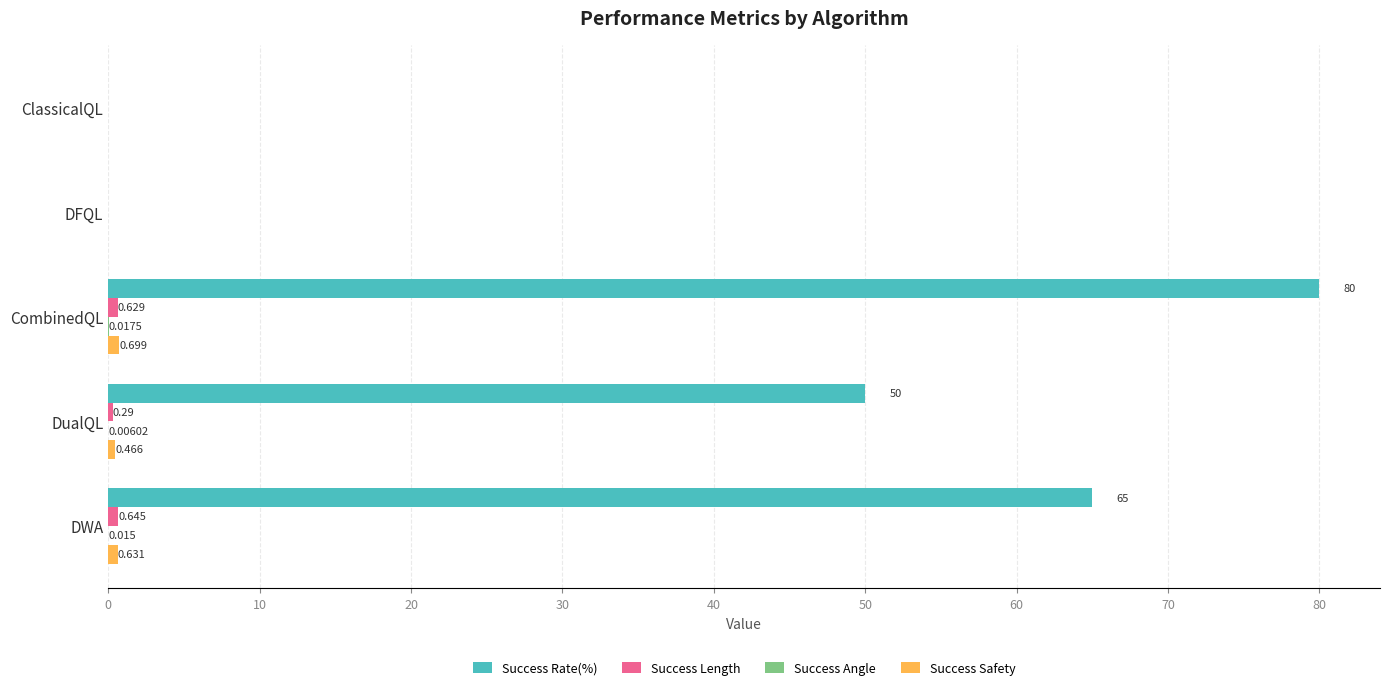

How many distinct data groups are displayed?

4